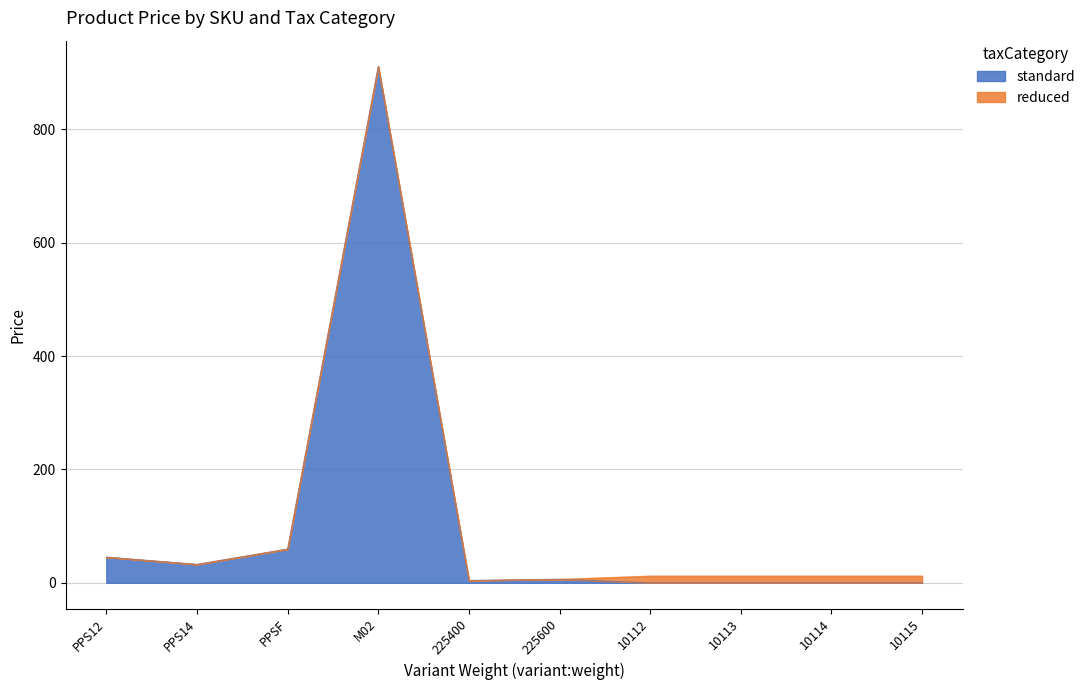

Where is the first local minimum?

PPS14